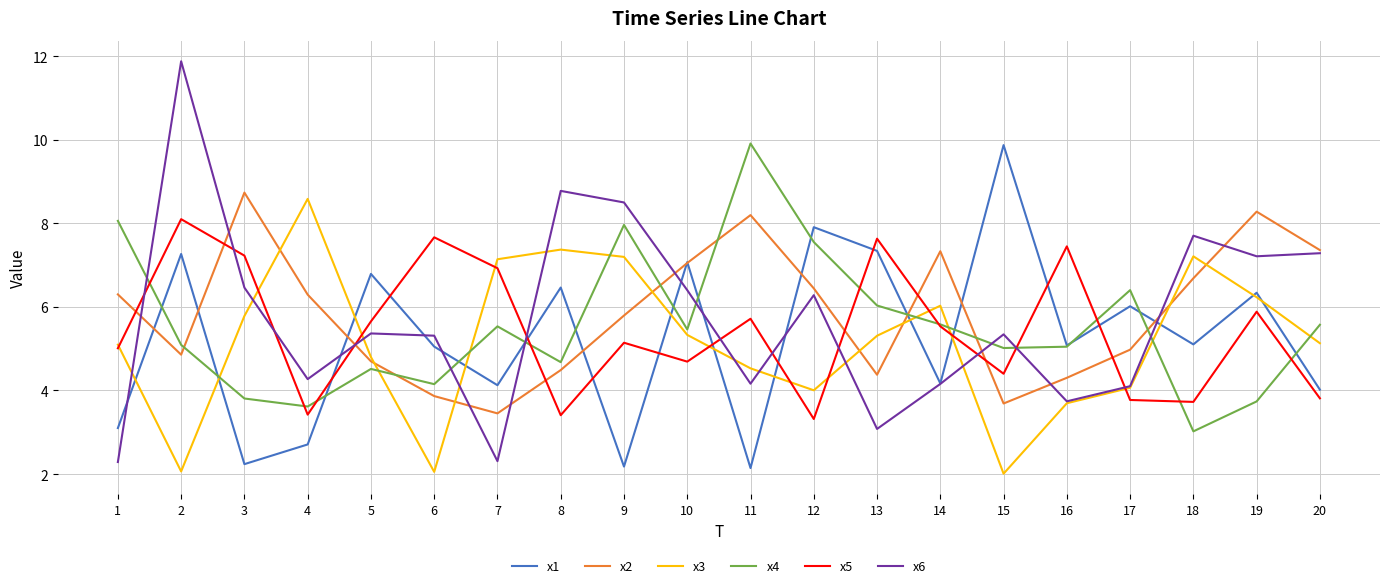

Is this an area chart (filled region under the line)?

No